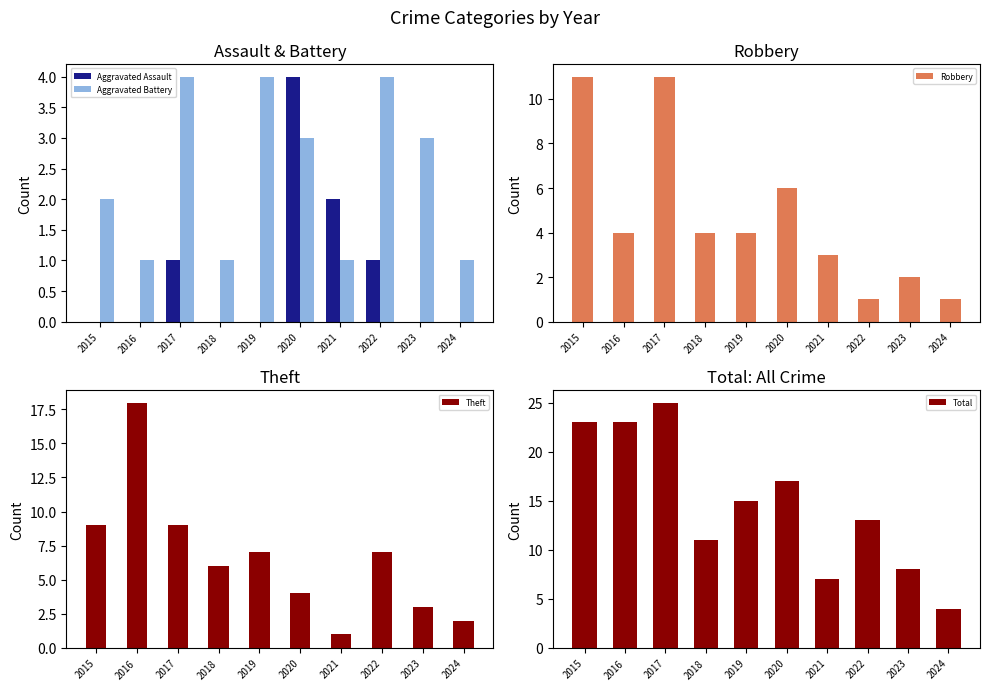

Between 2019 and 2017, which is larger?

2017